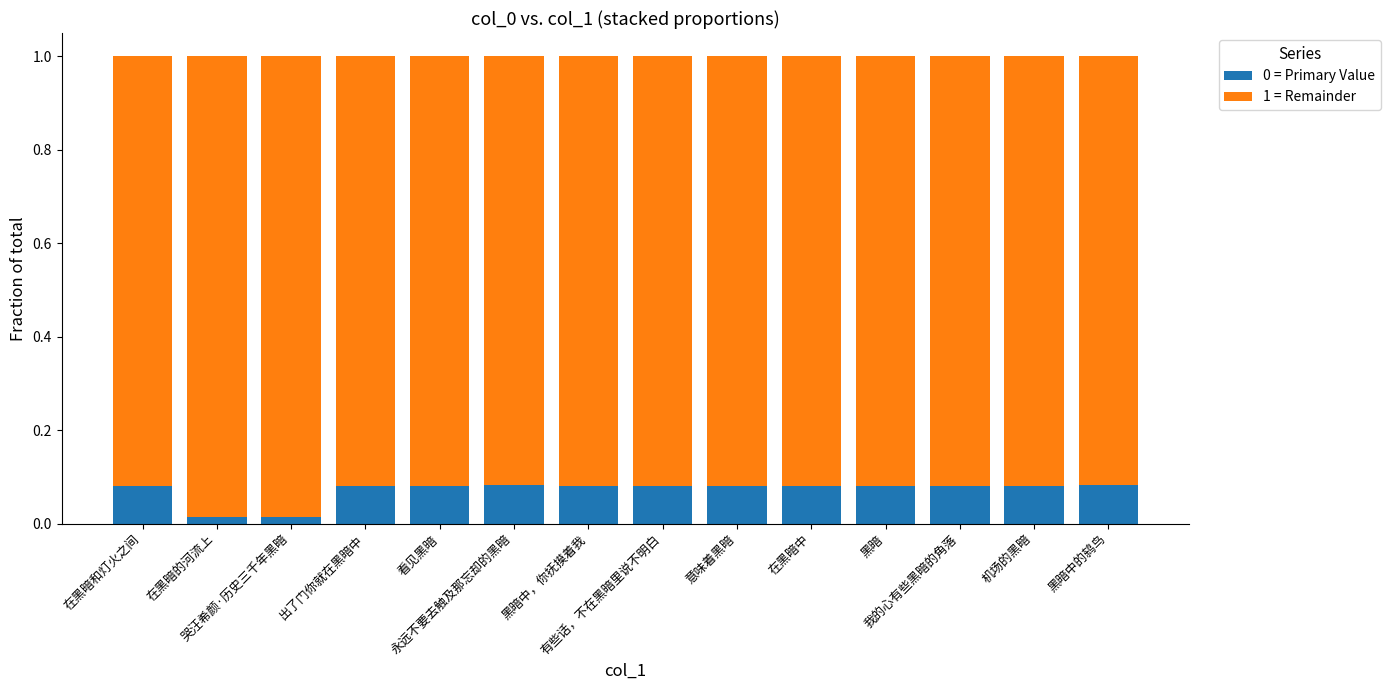

Which series has the largest total across all categories?

1 = Remainder